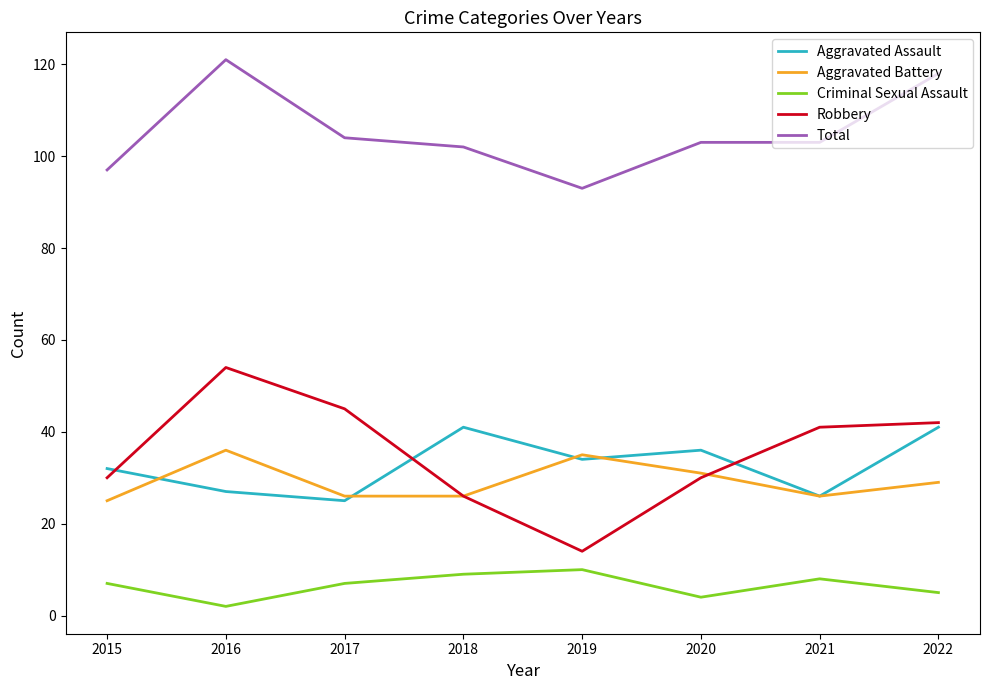

Which series has the largest range (max minus min)?

Robbery